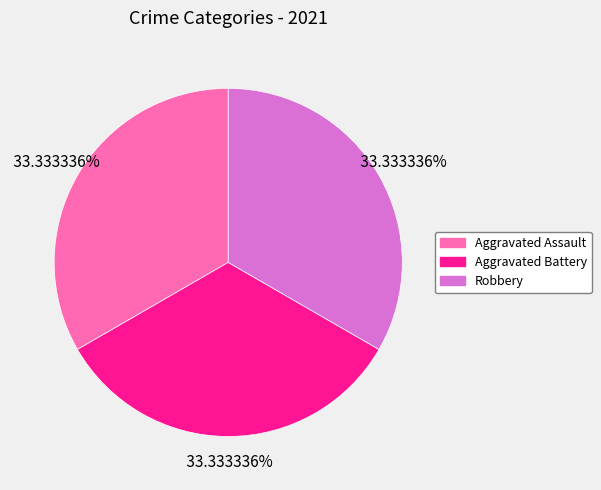

Is there a majority slice in this chart?

No